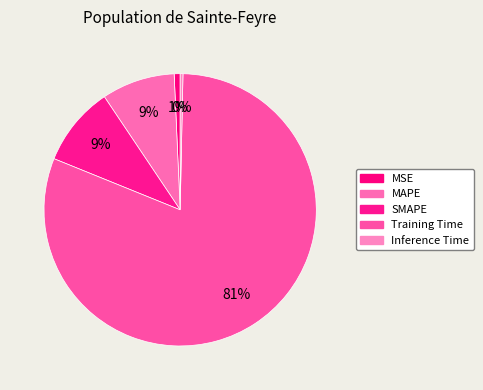

How many segments does this pie chart have?

5